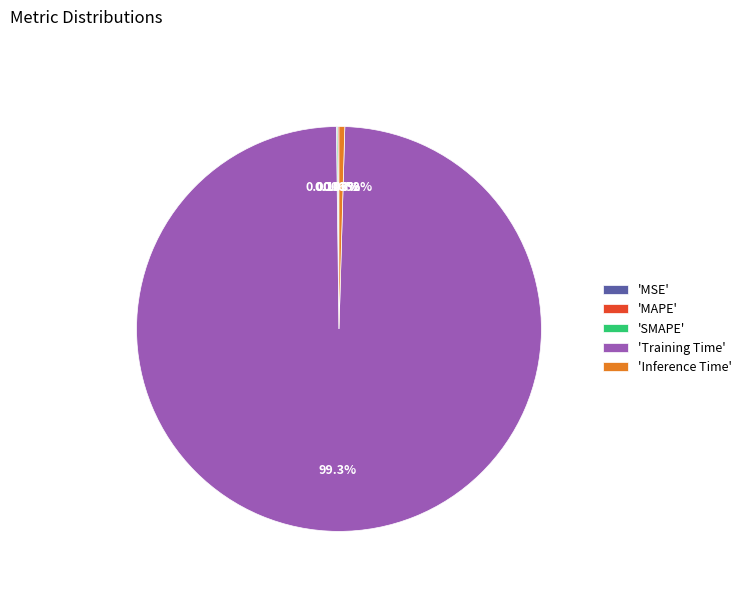

Does any single category account for the majority?

Yes